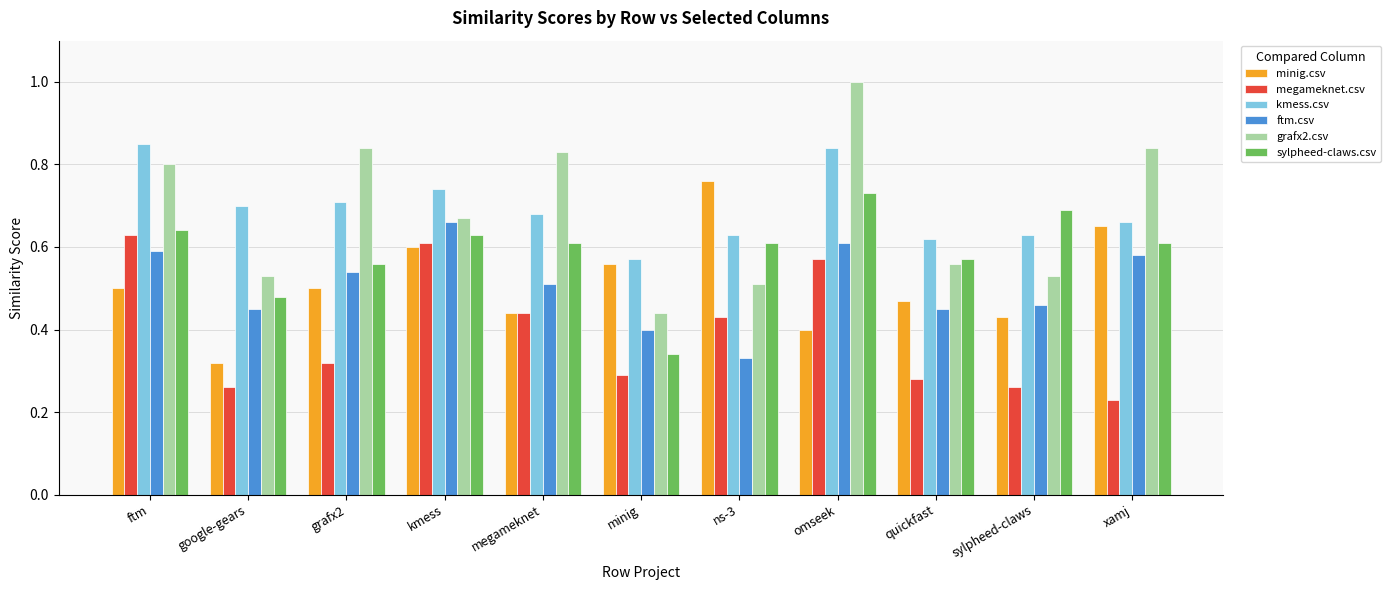

How many megameknet.csv values are between 0 and 1?

11